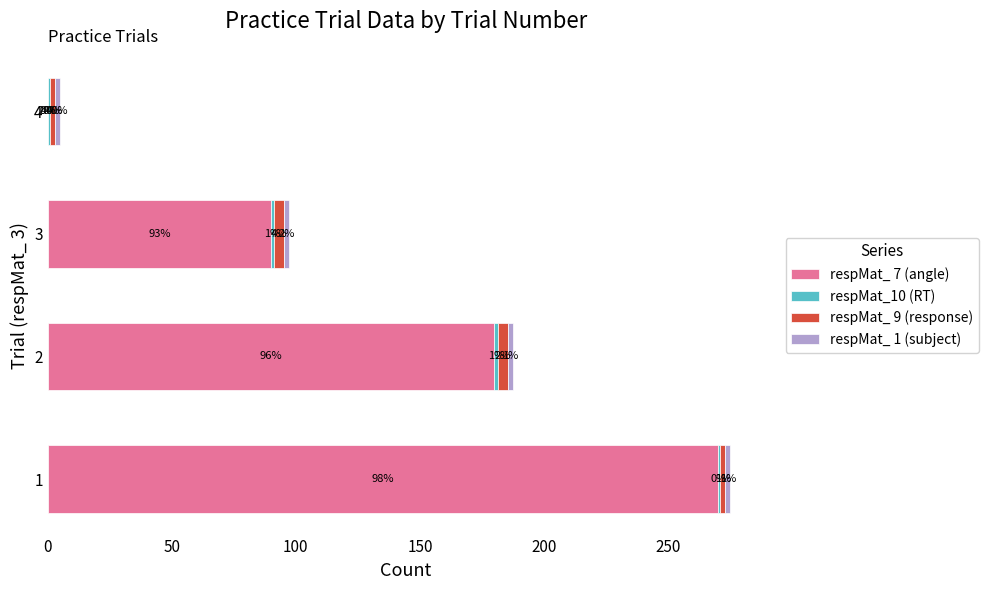

What is the maximum value for respMat_ 7 (angle)?

270.0